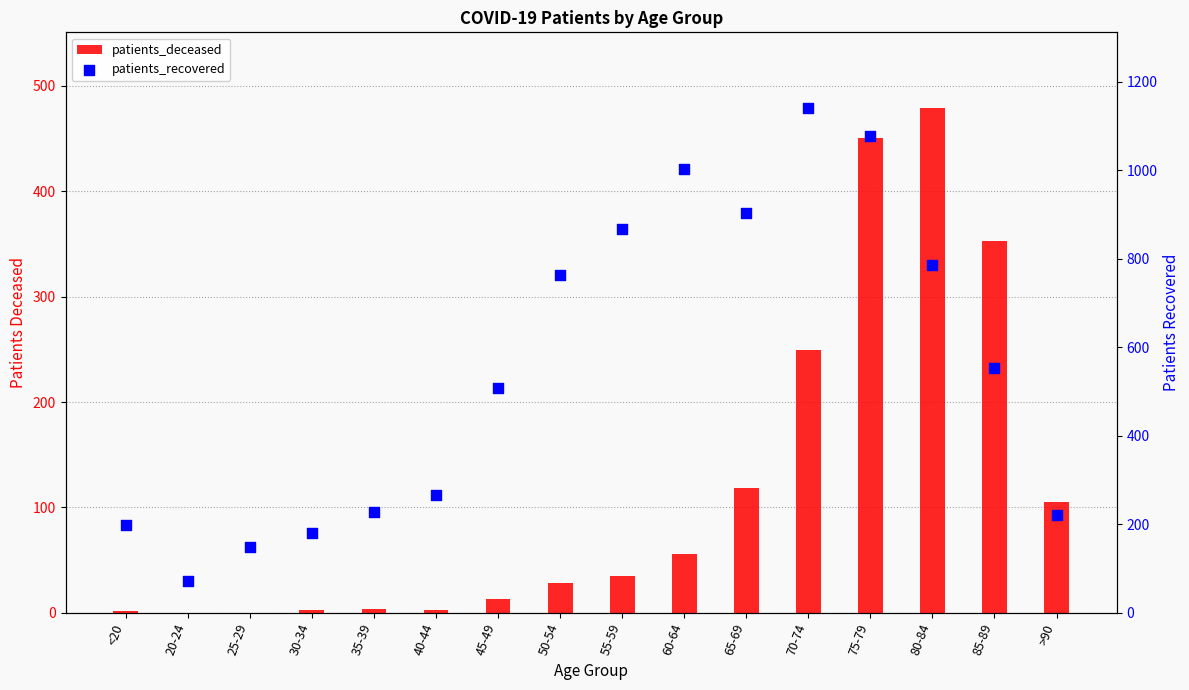

Which series contains the lowest Y value?

patients_deceased